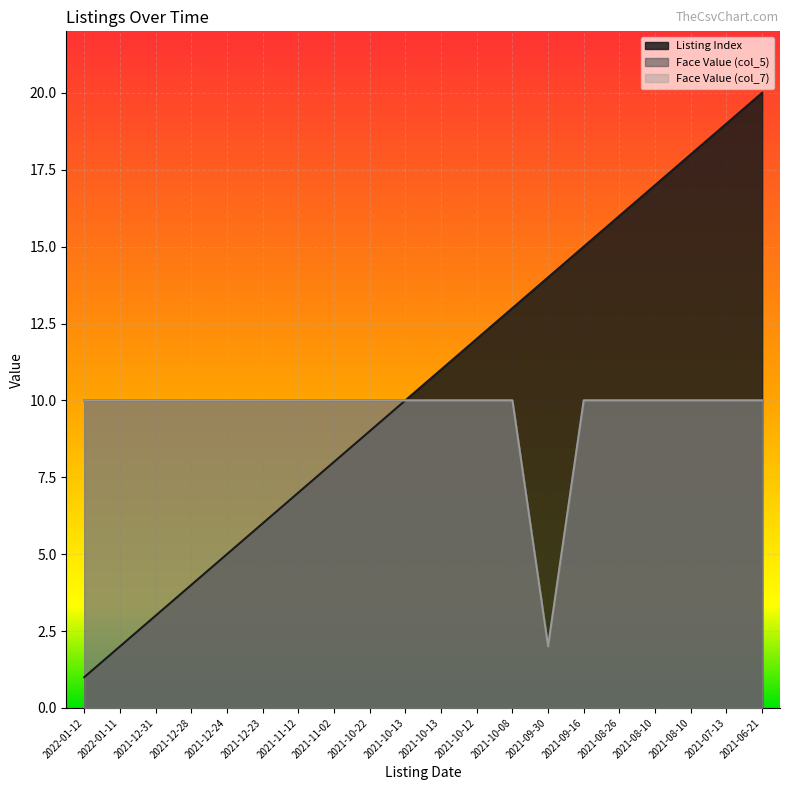

Reading left to right, extract all data points from this chart.

Listing Index: 2022-01-12=1	2022-01-11=2	2021-12-31=3	2021-12-28=4	2021-12-24=5	2021-12-23=6	2021-11-12=7	2021-11-02=8	2021-10-22=9	2021-10-13=10	2021-10-13=11	2021-10-12=12	2021-10-08=13	2021-09-30=14	2021-09-16=15	2021-08-26=16	2021-08-10=17	2021-08-10=18	2021-07-13=19	2021-06-21=20
Face Value (col_5): 2022-01-12=10	2022-01-11=10	2021-12-31=10	2021-12-28=10	2021-12-24=10	2021-12-23=10	2021-11-12=10	2021-11-02=10	2021-10-22=10	2021-10-13=10	2021-10-13=10	2021-10-12=10	2021-10-08=10	2021-09-30=2	2021-09-16=10	2021-08-26=10	2021-08-10=10	2021-08-10=10	2021-07-13=10	2021-06-21=10
Face Value (col_7): 2022-01-12=10	2022-01-11=10	2021-12-31=10	2021-12-28=10	2021-12-24=10	2021-12-23=10	2021-11-12=10	2021-11-02=10	2021-10-22=10	2021-10-13=10	2021-10-13=10	2021-10-12=10	2021-10-08=10	2021-09-30=2	2021-09-16=10	2021-08-26=10	2021-08-10=10	2021-08-10=10	2021-07-13=10	2021-06-21=10